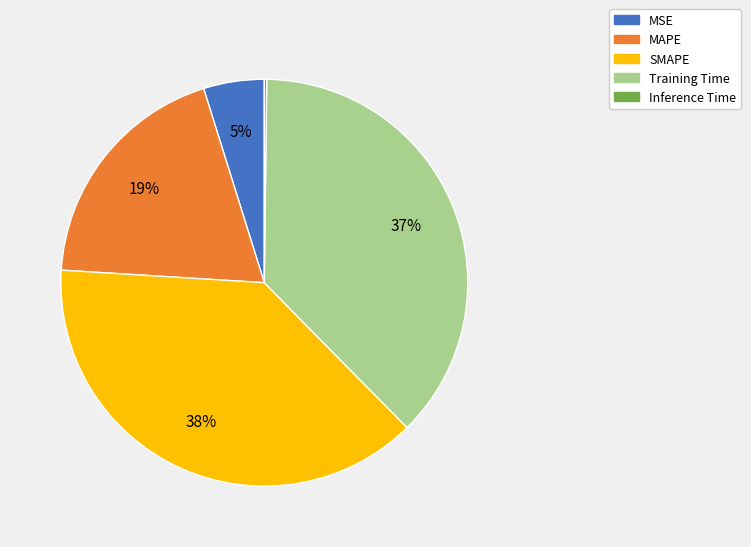

To the nearest percent, what portion does MAPE represent?

19%